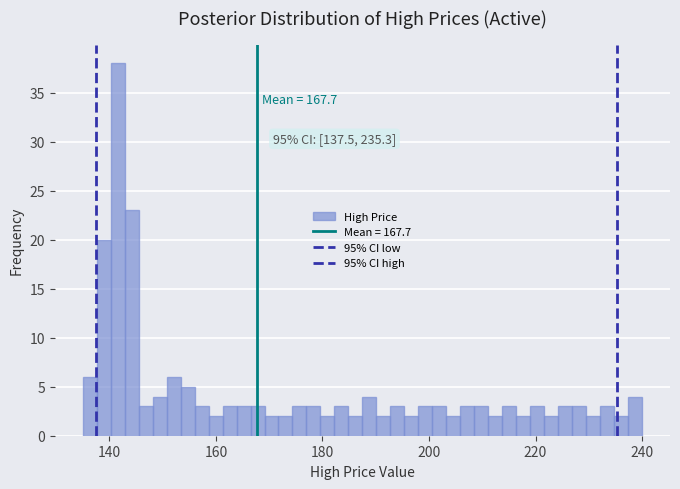

Read against the x-axis, roughly where is the centre of the tallest bar?

142